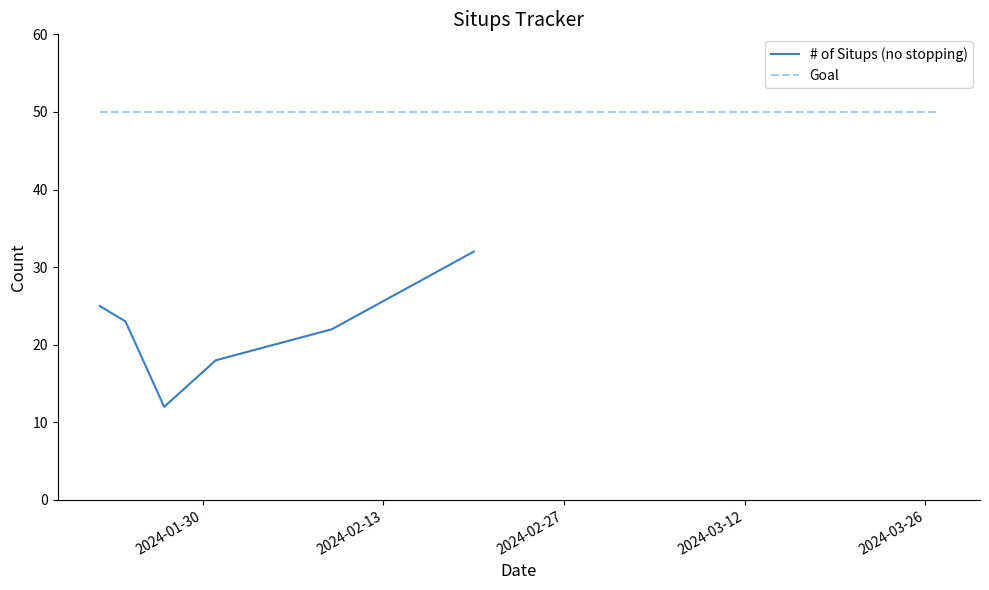

What is the highest value of the # of Situps (no stopping) series?

32